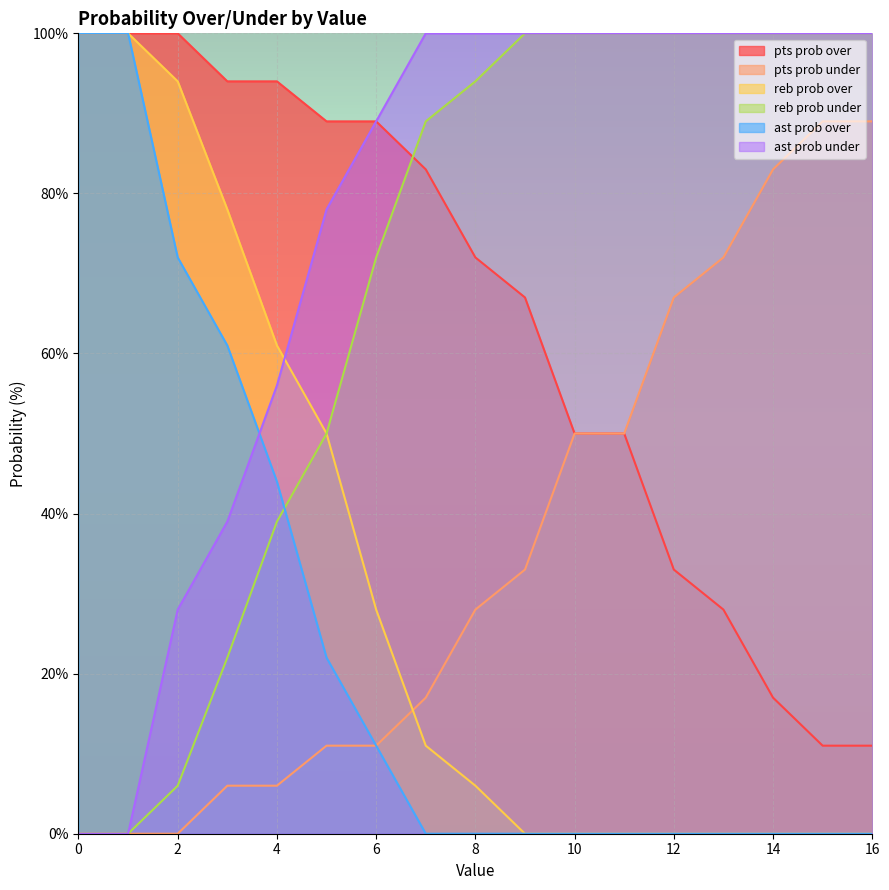

What are all the series names shown in the legend?

pts prob over, pts prob under, reb prob over, reb prob under, ast prob over, ast prob under